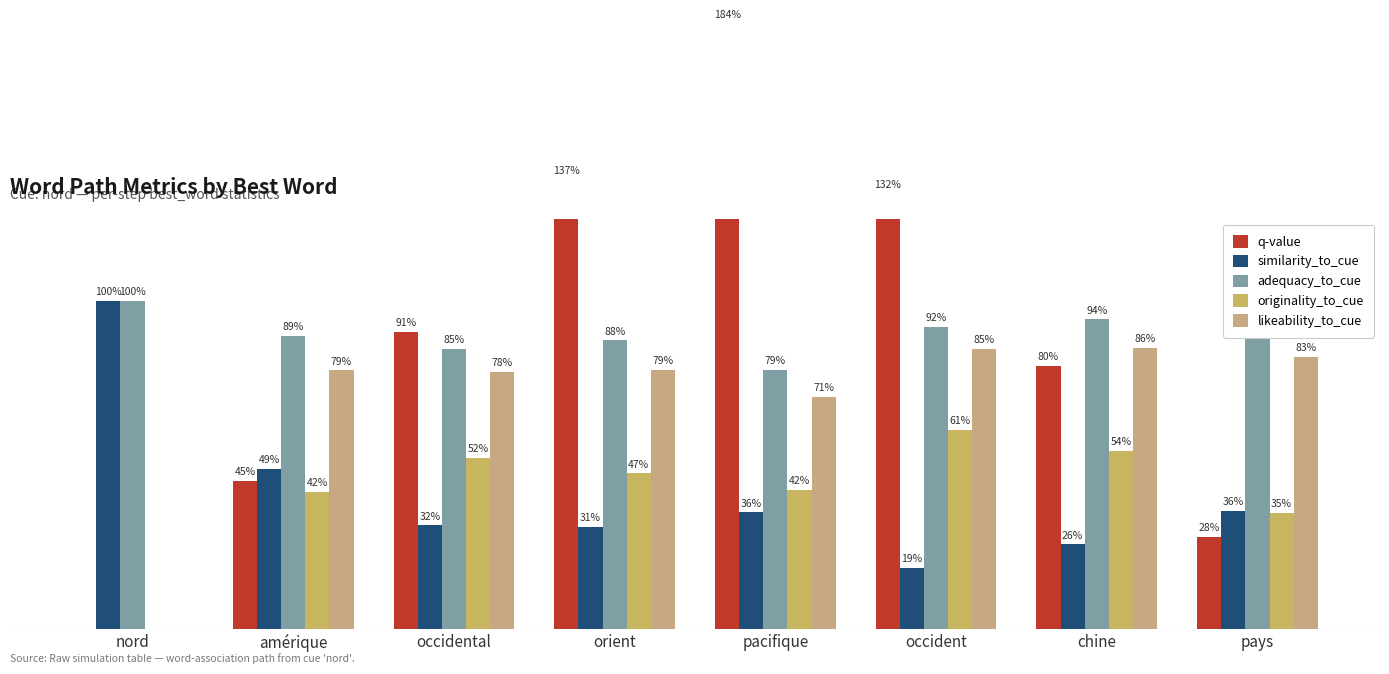

What is the greatest value displayed?

1.8